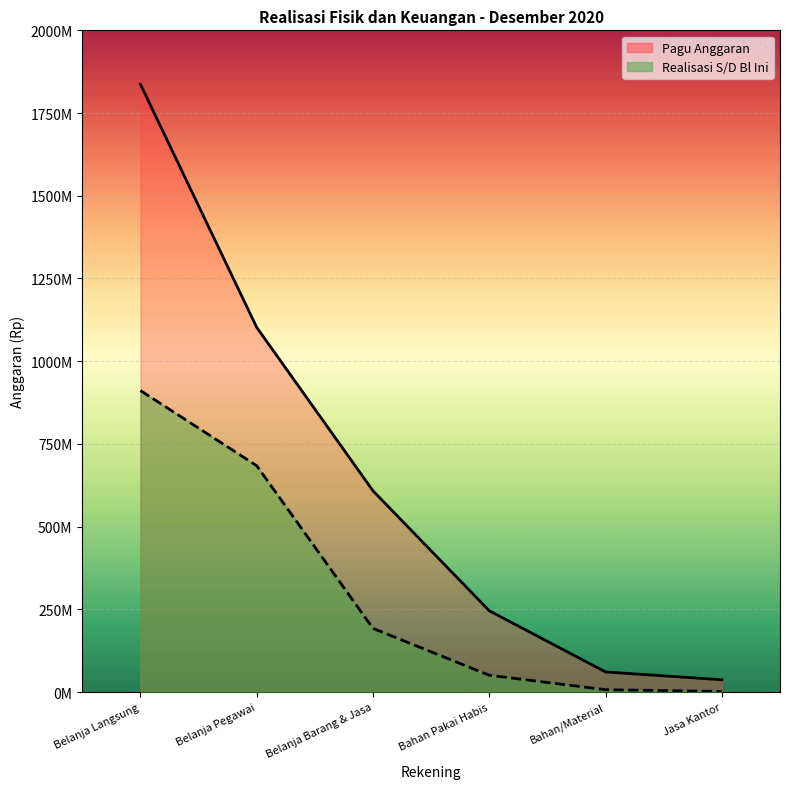

True or false: Realisasi S/D Bl Ini has more than 0 points higher than both neighbors.

False